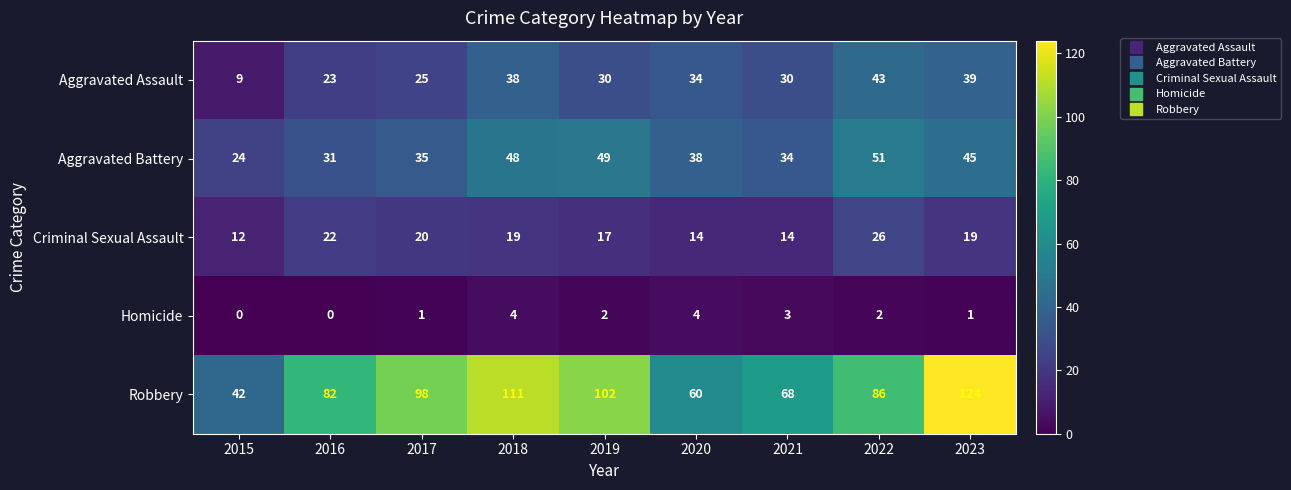

Rank the series at 2019 from lowest to highest value.

Homicide, Criminal Sexual Assault, Aggravated Assault, Aggravated Battery, Robbery